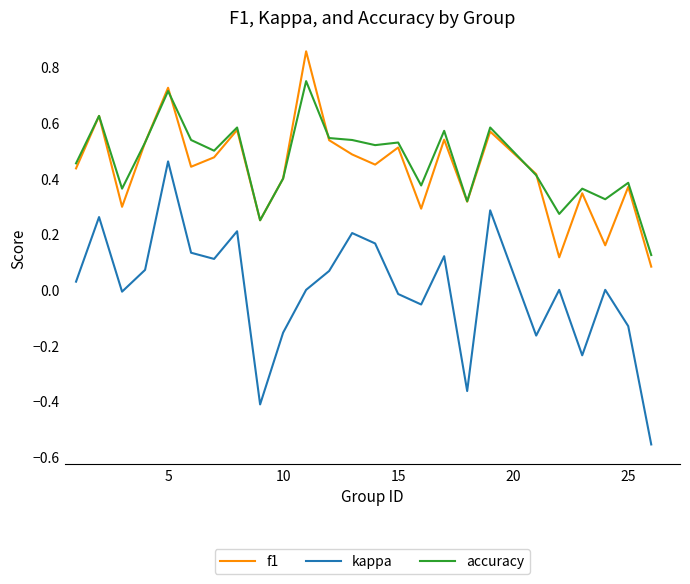

Which series has the widest spread of values?

kappa